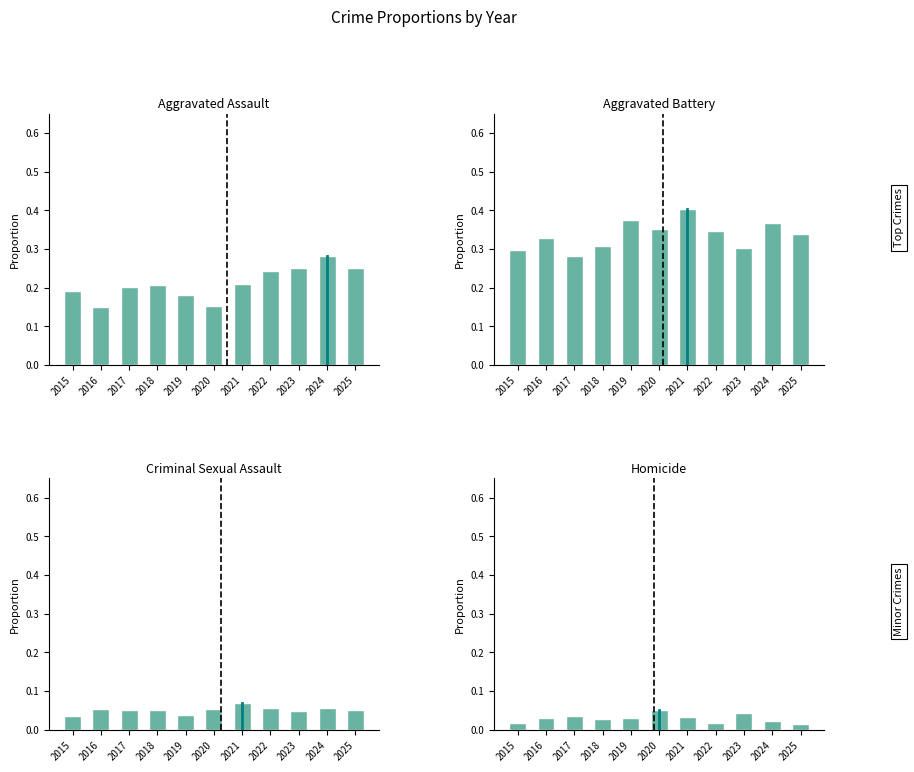

Which series has the largest total across all categories?

Aggravated Battery